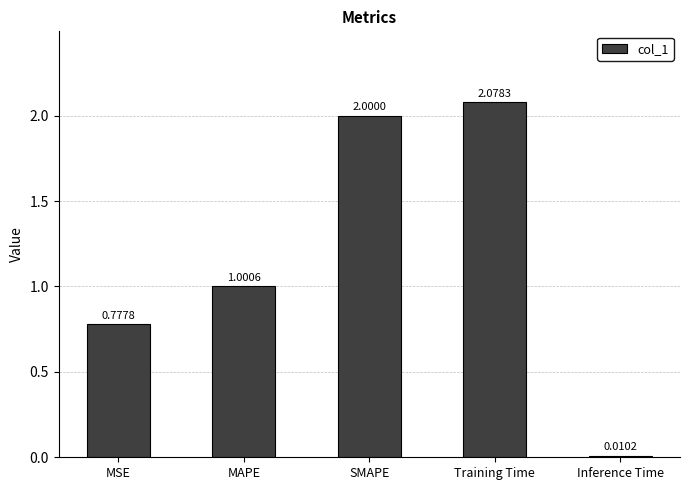

Are the bars horizontal?

No